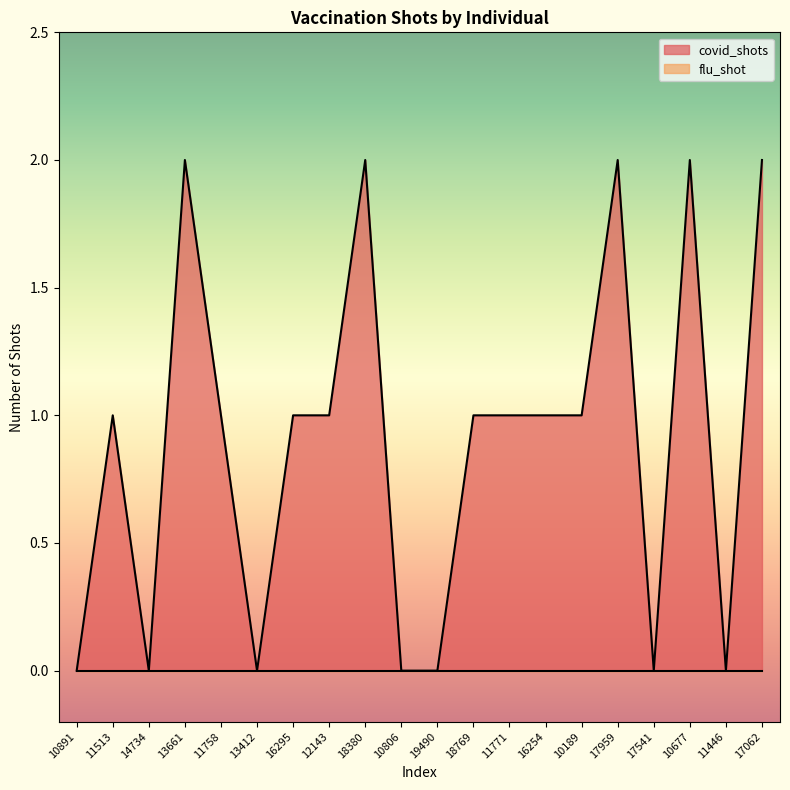

At which label does the data first exceed 1?

13661